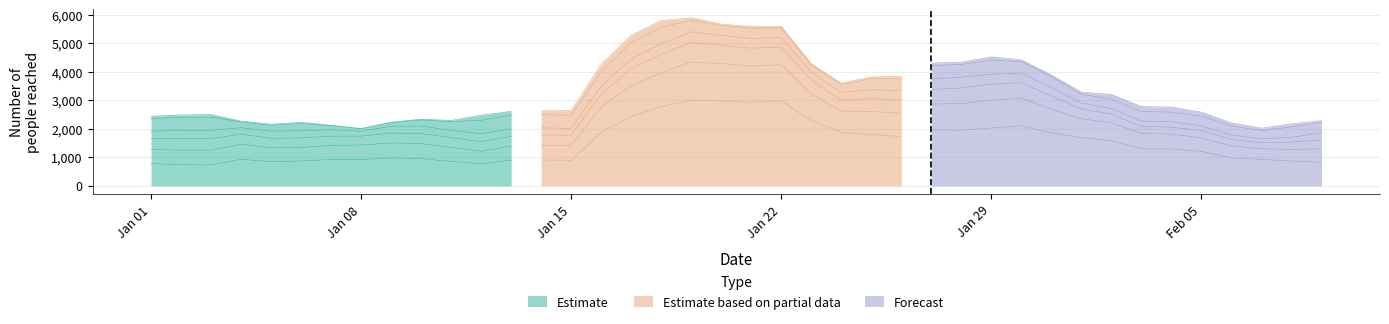

What is the maximum value for Estimate?

980